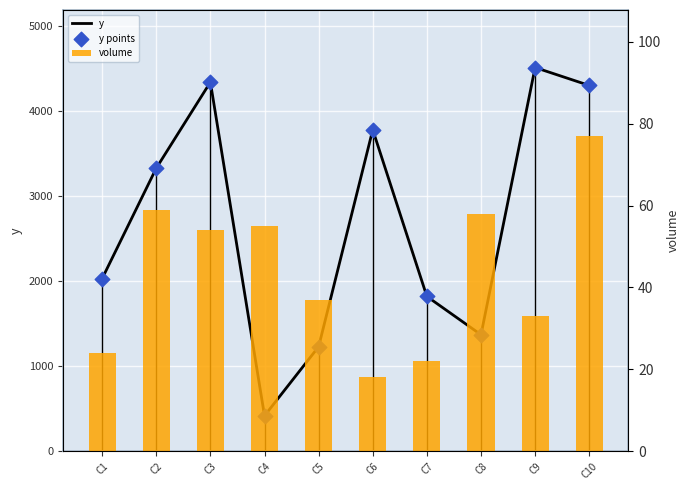

At which category is the sum across all series the highest?

C9